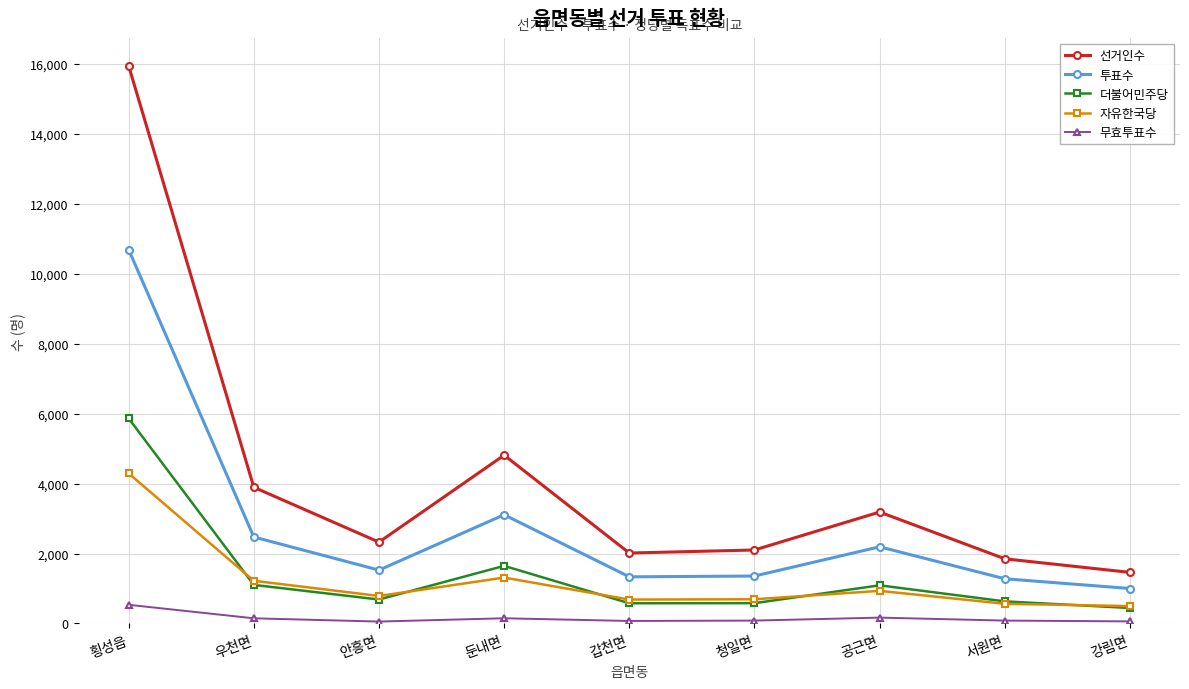

Read the 무효투표수 value at 우천면, to the nearest 10.

150